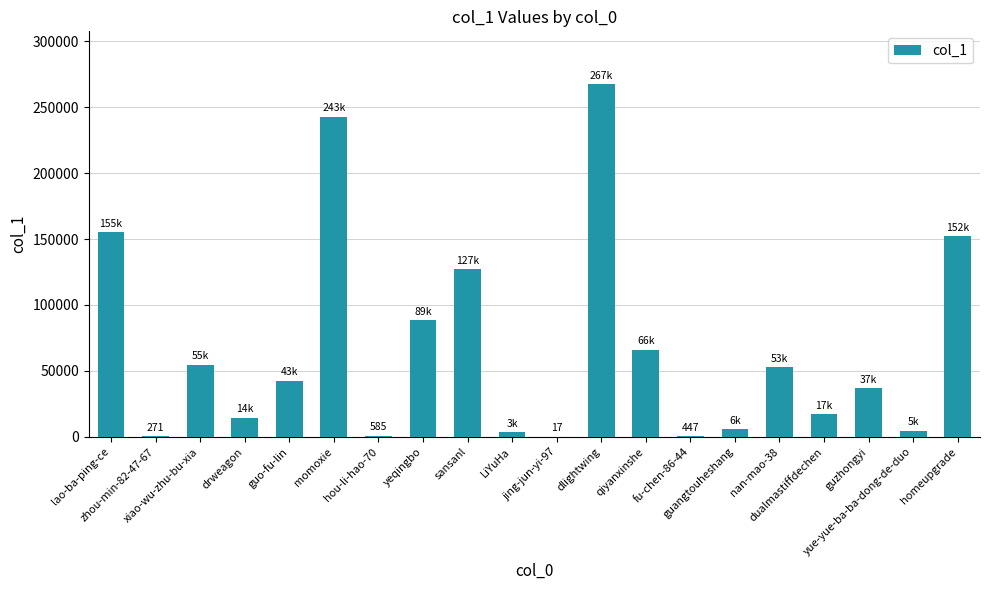

What is the greatest value displayed?

267412